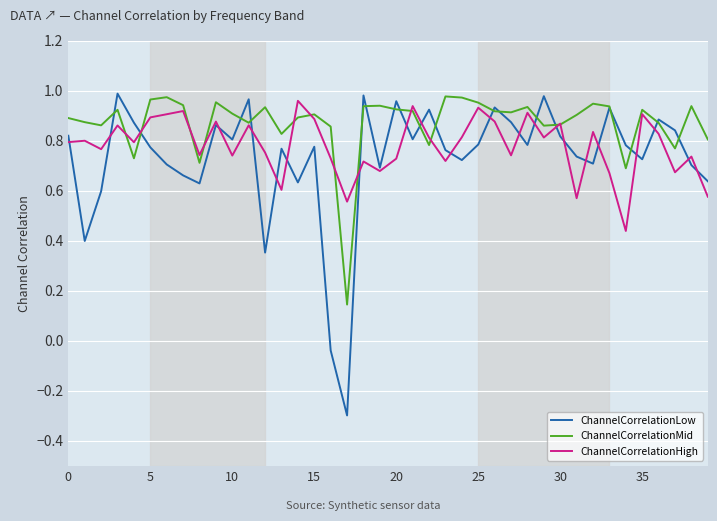

How many values in the ChannelCorrelationLow series exceed 0?

38